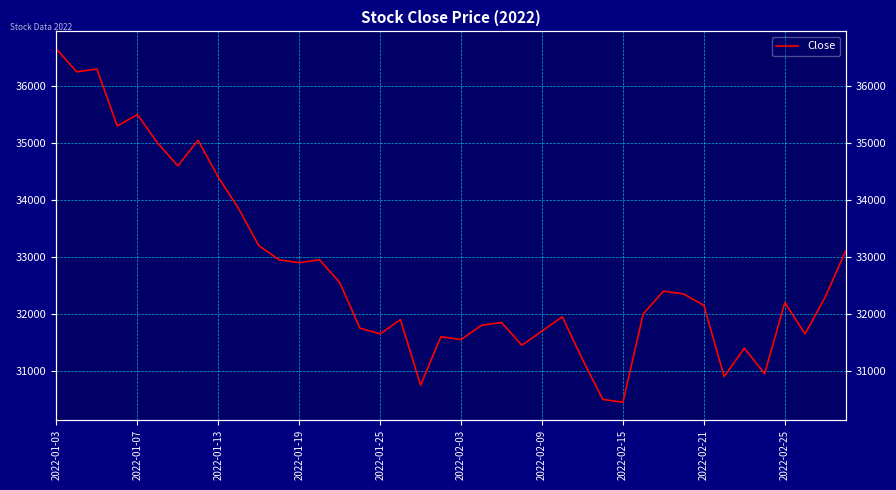

Is this an area chart (filled region under the line)?

No